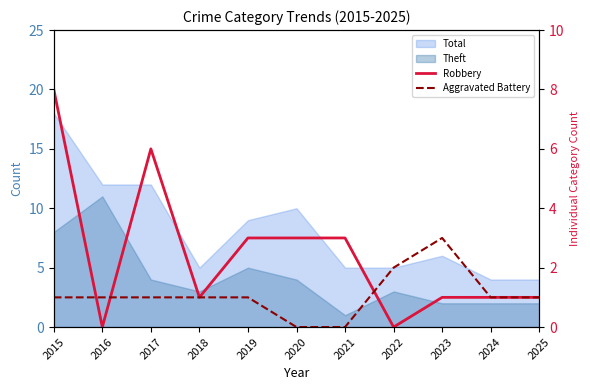

True or false: Robbery has a value of 1 at 2024.

True